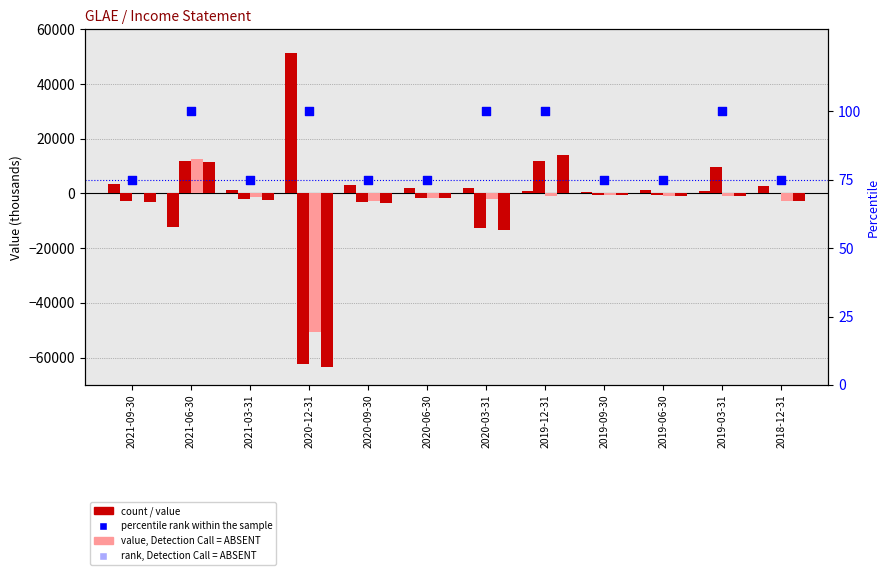

At which category is the sum across all series the highest?

2019-12-31